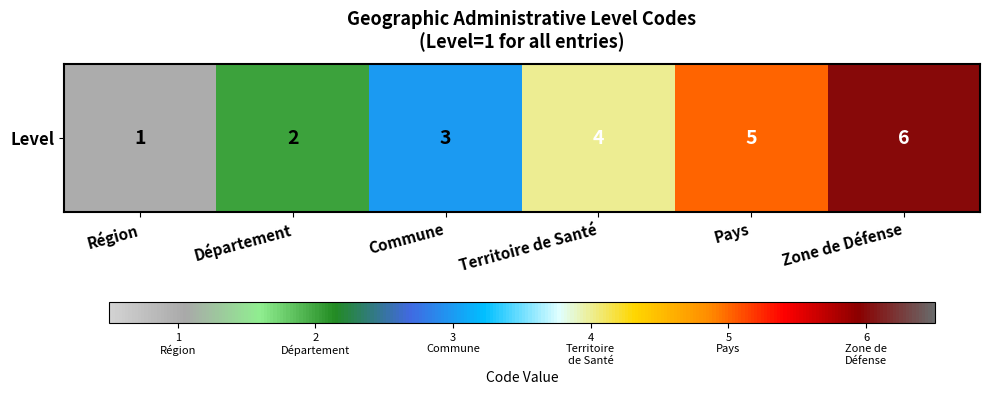

What is the greatest value displayed?

6